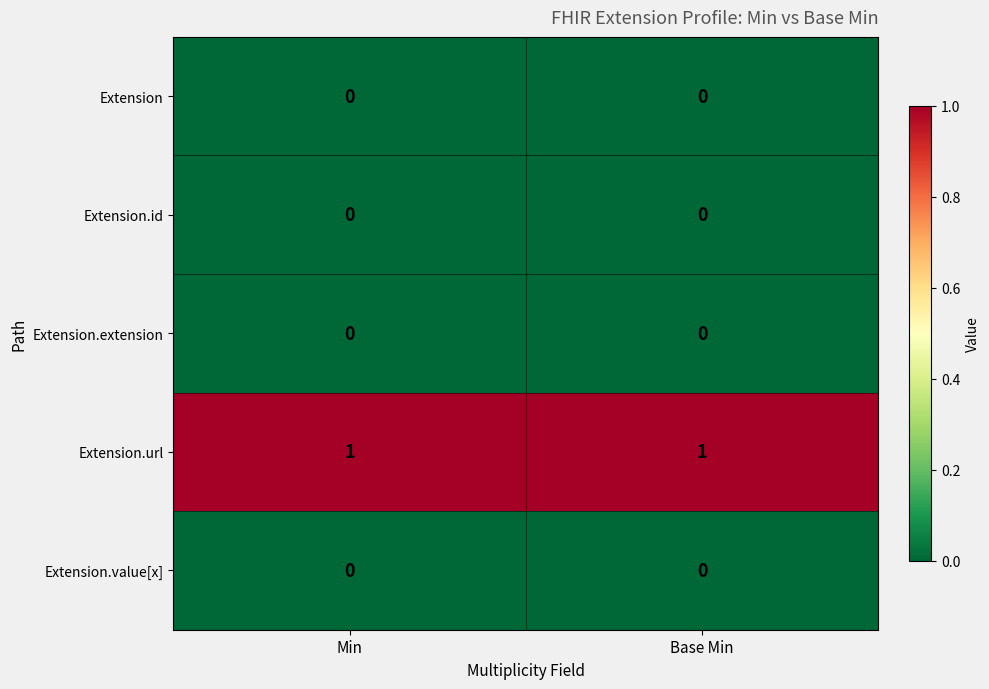

What is the total value across all series at Base Min?

1